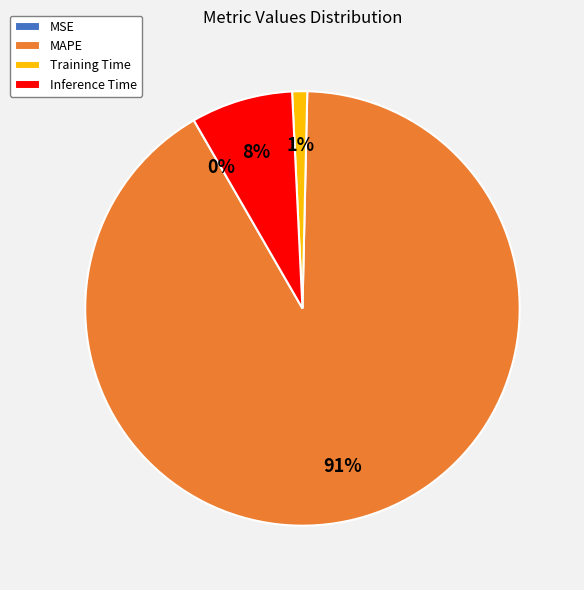

True or false: Training Time accounts for 1% of the total.

True